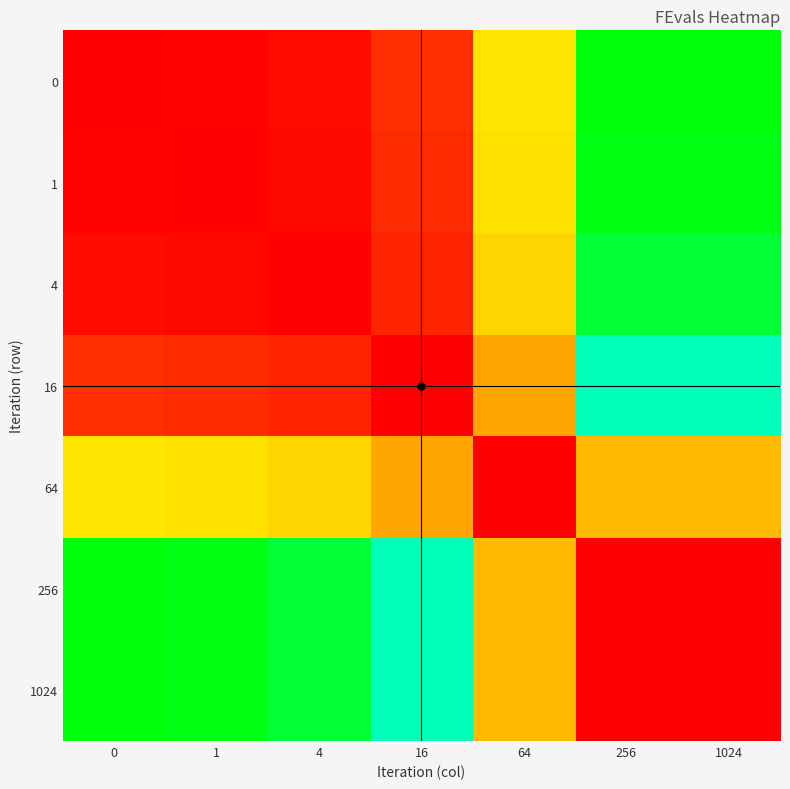

List the series in order of their peak value, highest first.

0, 256, 1024, 1, 4, 16, 64